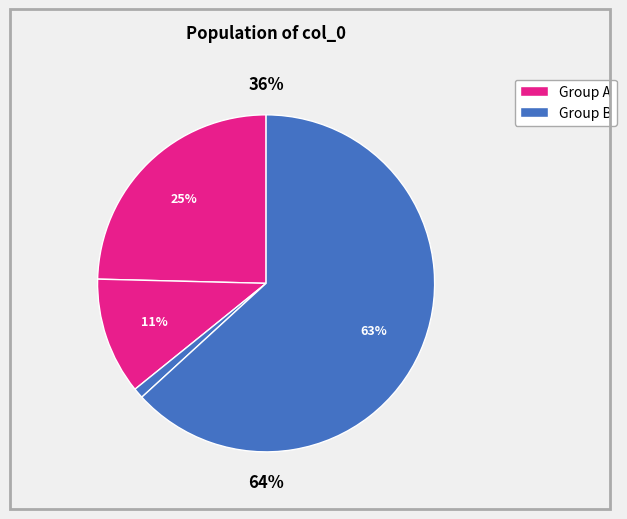

To the nearest percent, what is the average slice percentage?

25%